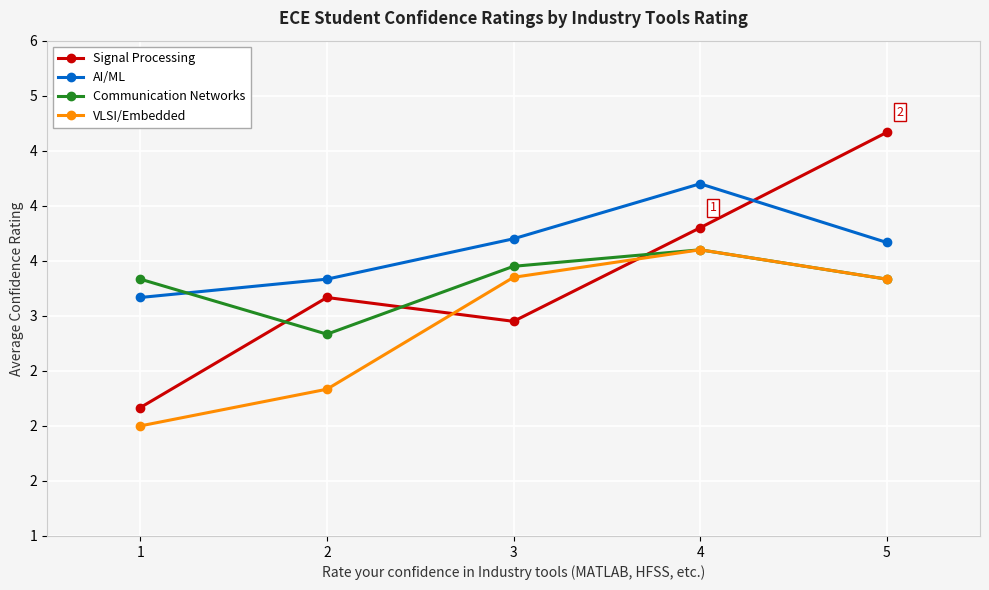

At which label does Communication Networks first exceed 3?

1